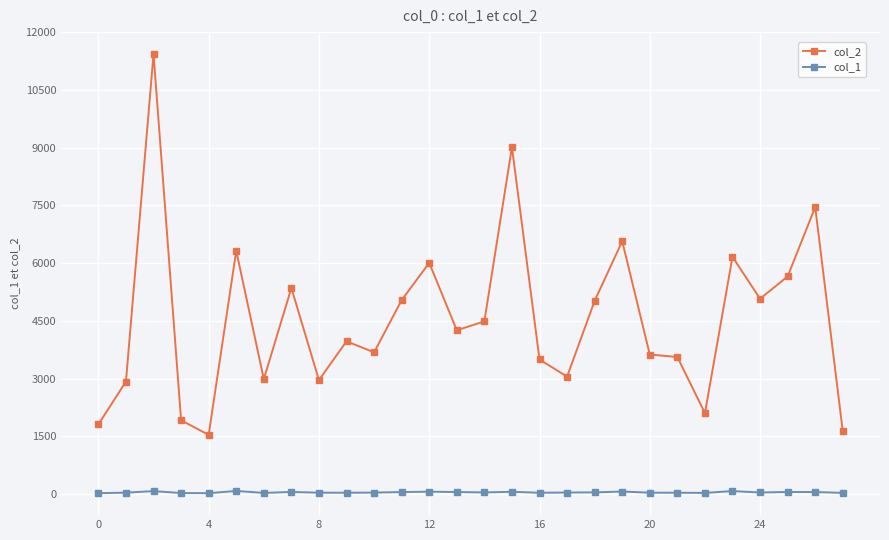

True or false: col_2 has more than 2 points higher than both neighbors.

True